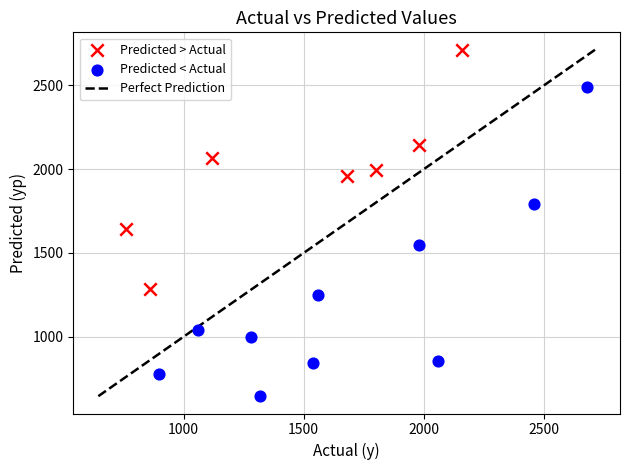

Which series reaches the minimum Y coordinate?

Predicted < Actual